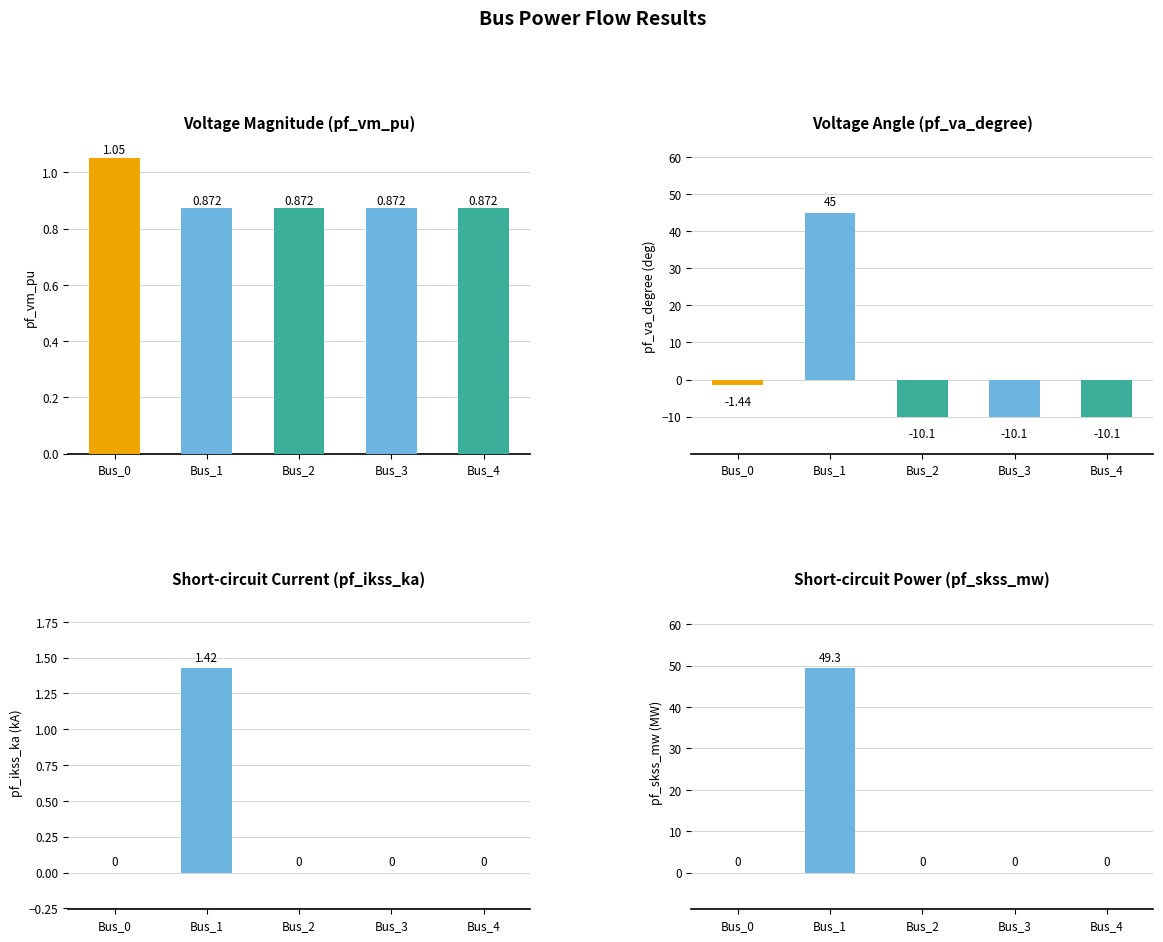

How many data points in pf_skss_mw are above 0?

1